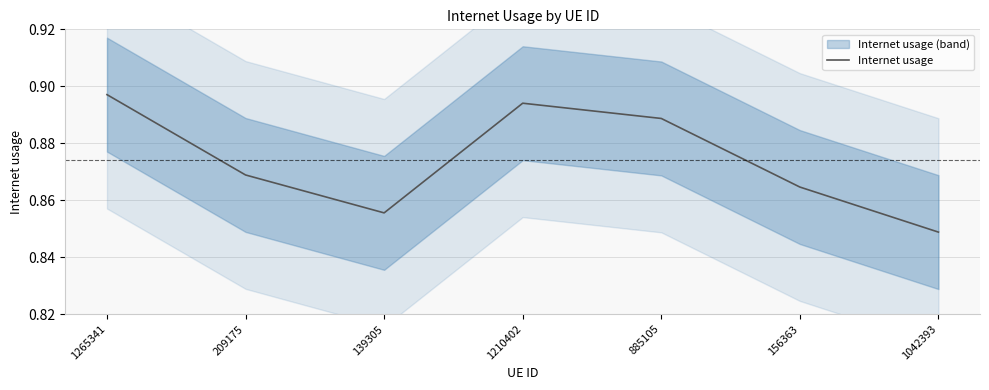

What is the label of the 6th point from the right?

209175